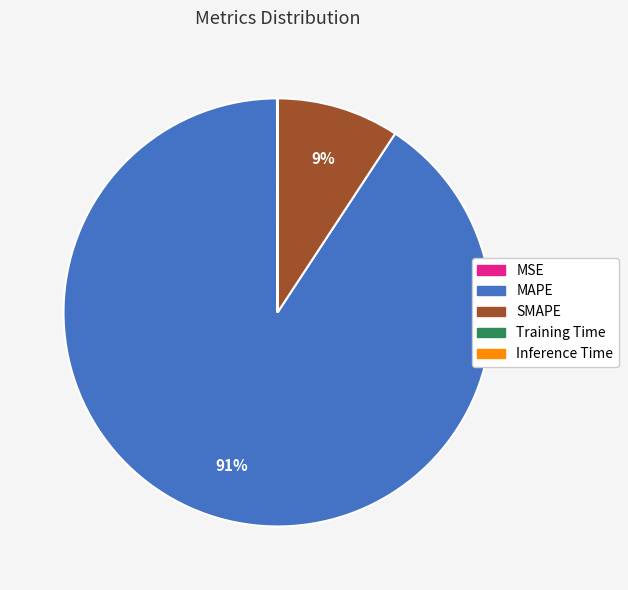

To the nearest percent, what is the combined percentage of SMAPE and MAPE?

100%